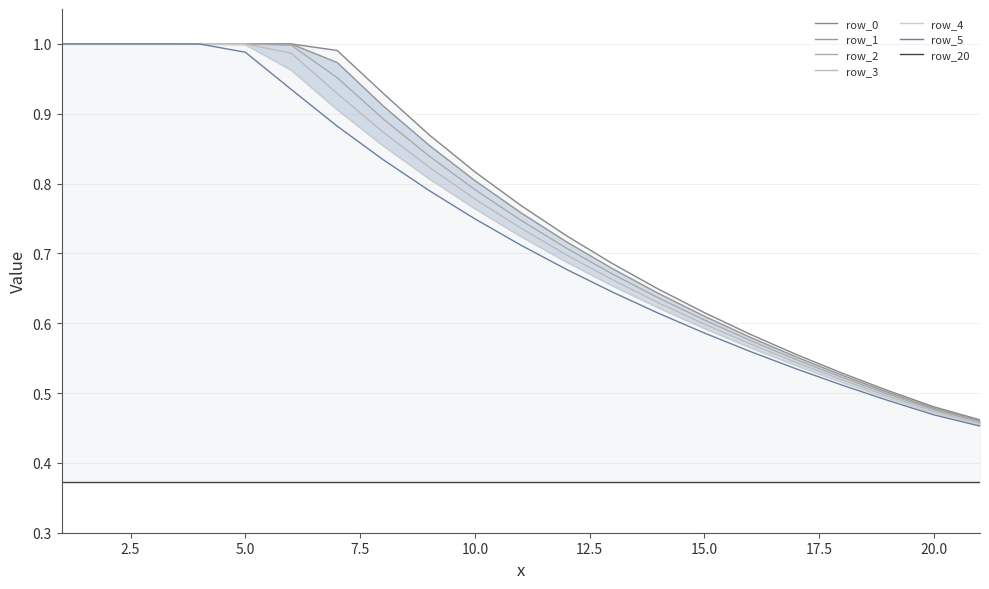

At how many categories does at least one series exceed 0?

21